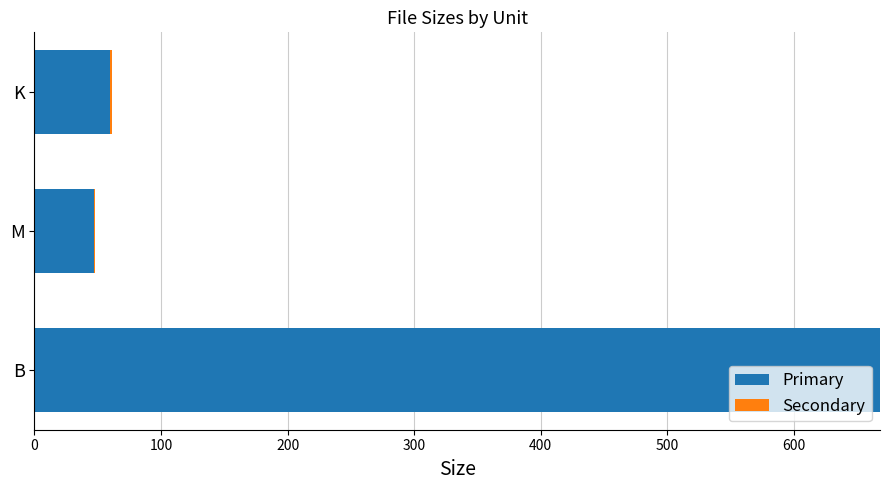

At which category is the sum across all series the highest?

B